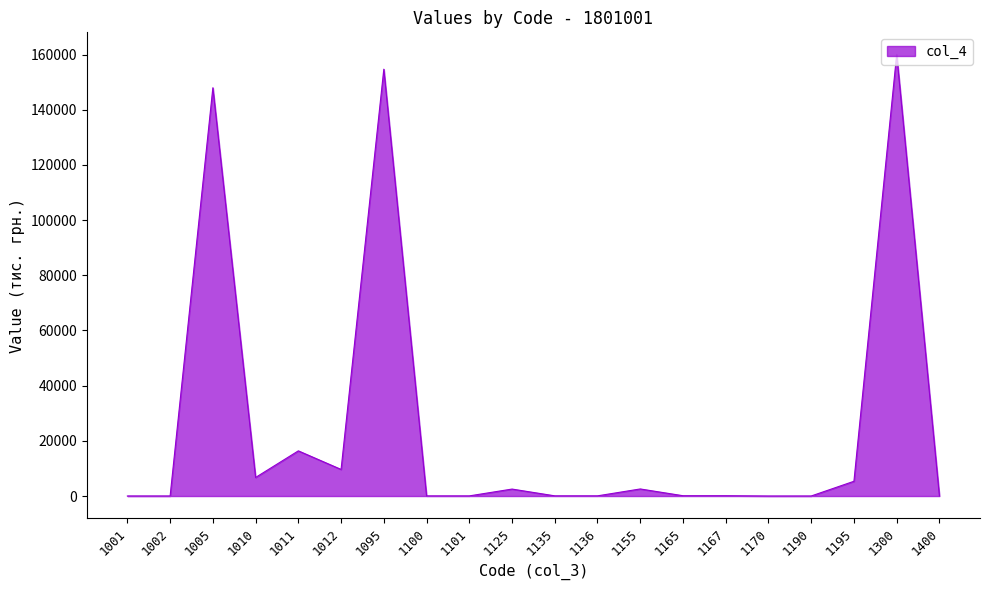

What is the difference between the maximum and minimum values?

160061